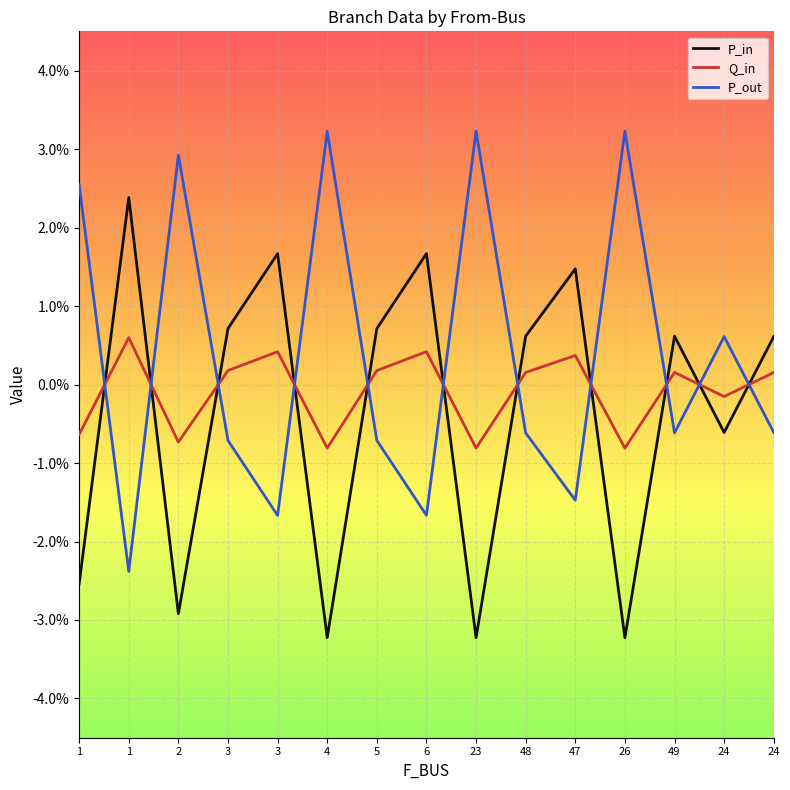

Is this an area chart (filled region under the line)?

No